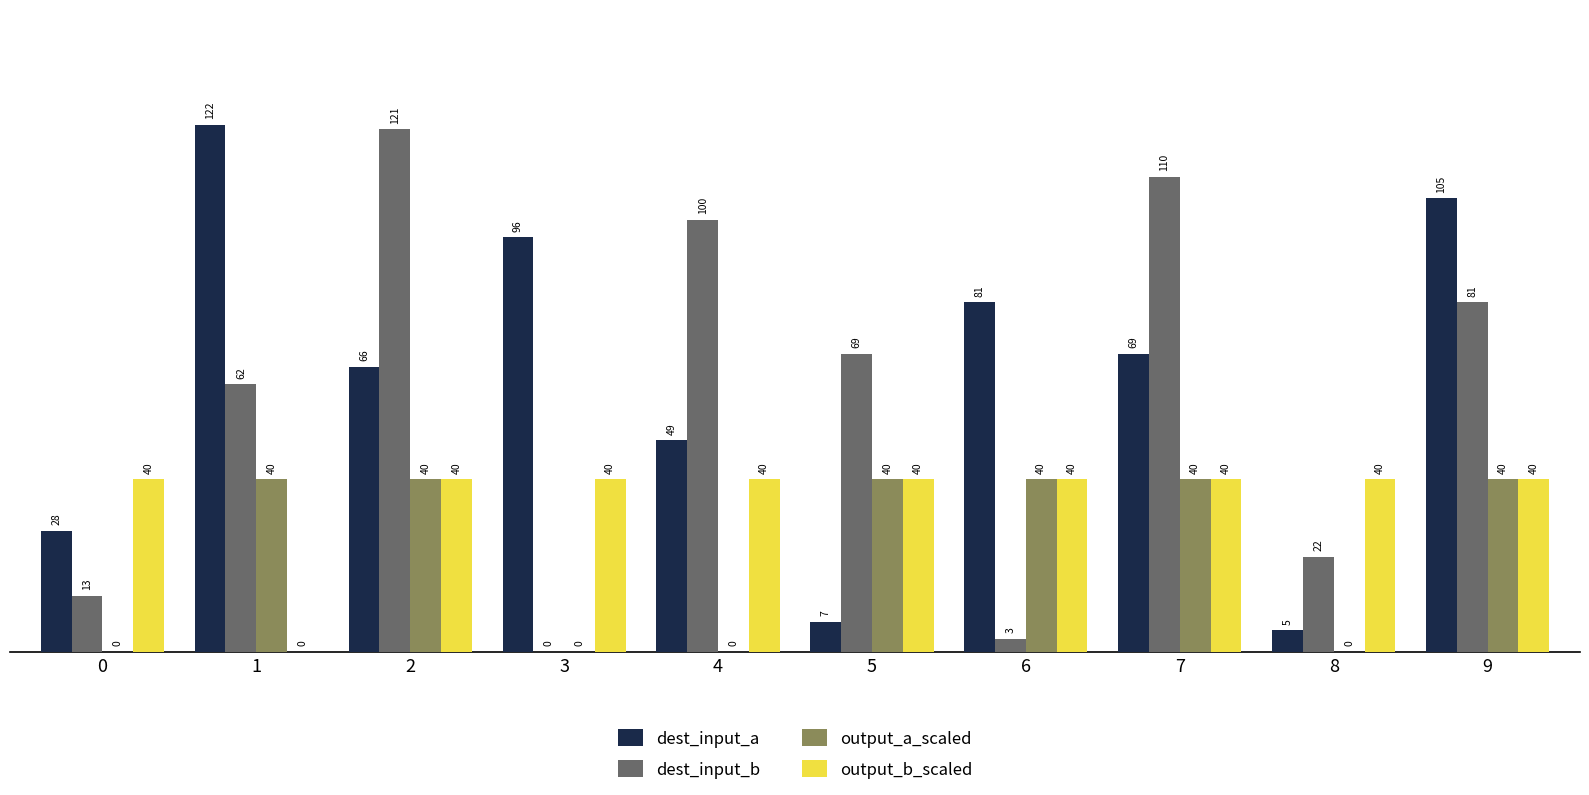

The dest_input_a series shows 66 at 2. True or false?

True